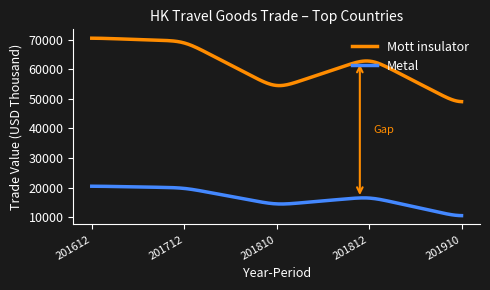

Which series has the largest total across all categories?

Mott insulator